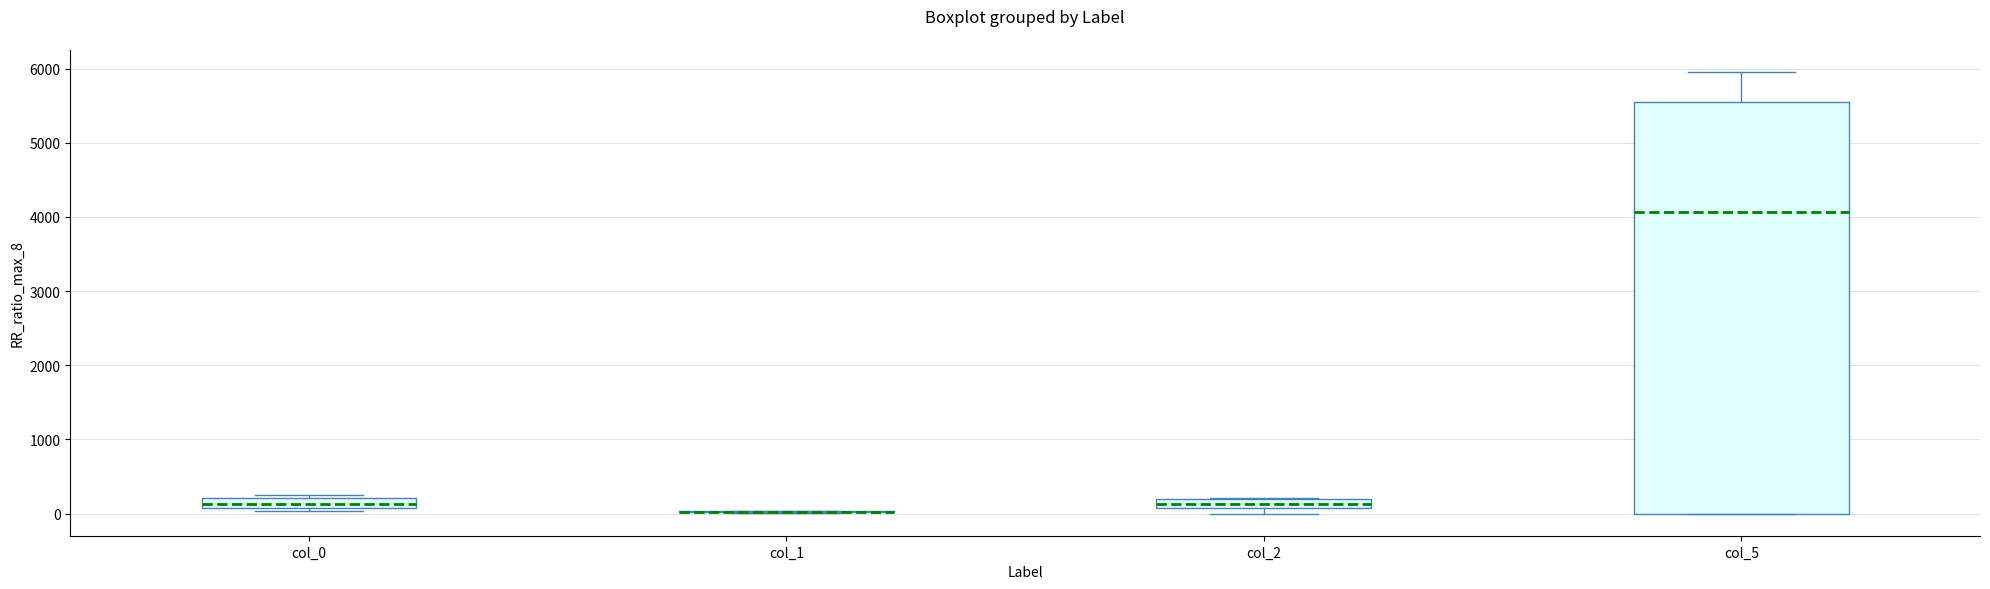

Where does the median line of the box for col_5 sit on the y-axis? The values are not printed on the chart, so give them approximately, as read against the axis.

4100